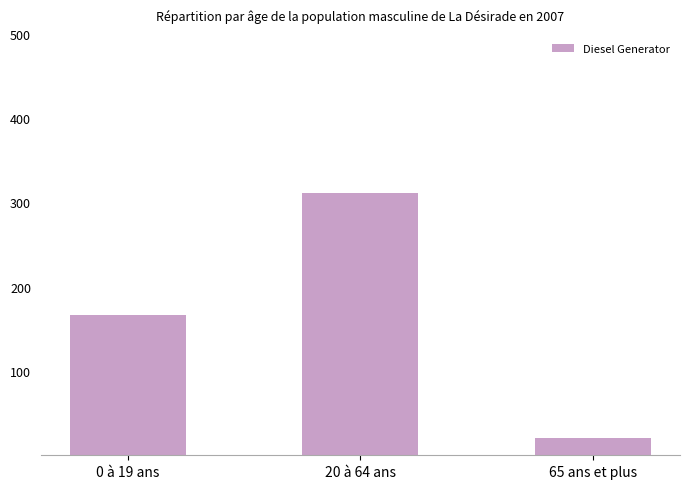

What is the value of the 2nd bar from the left?

311